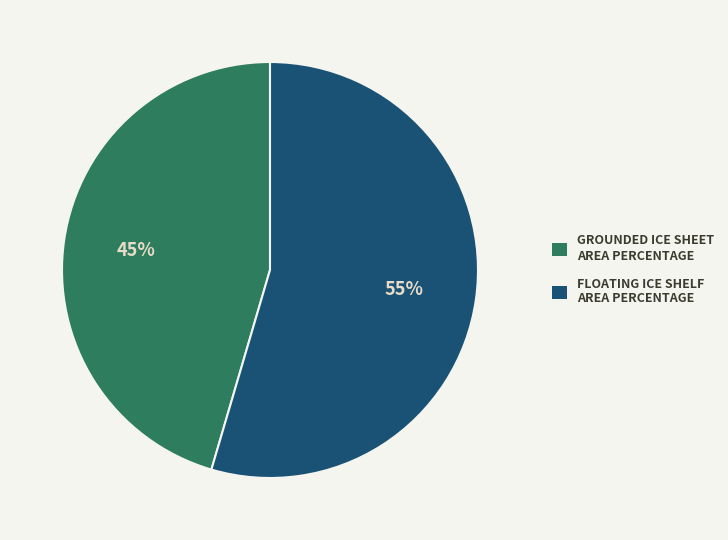

True or false: GROUNDED ICE SHEET AREA PERCENTAGE accounts for 35% of the total.

False